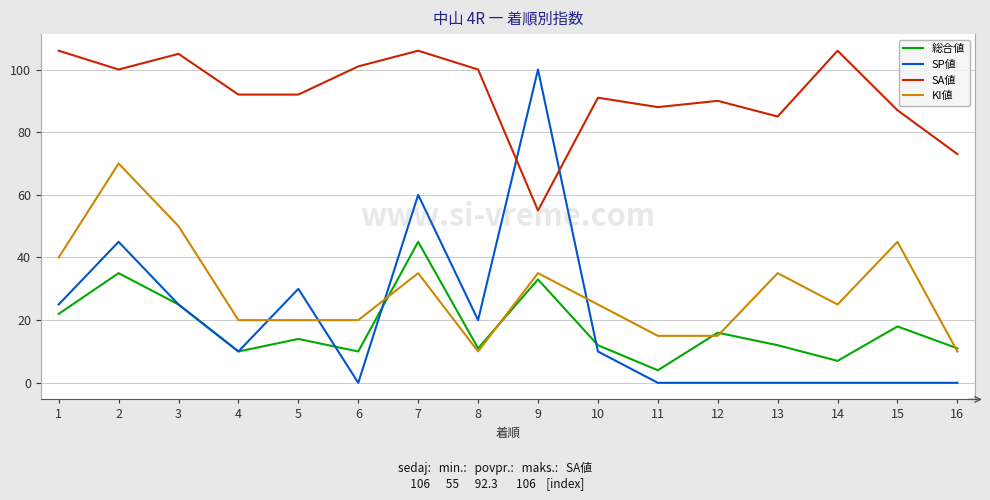

The SA値 series shows 100 at 8. True or false?

True